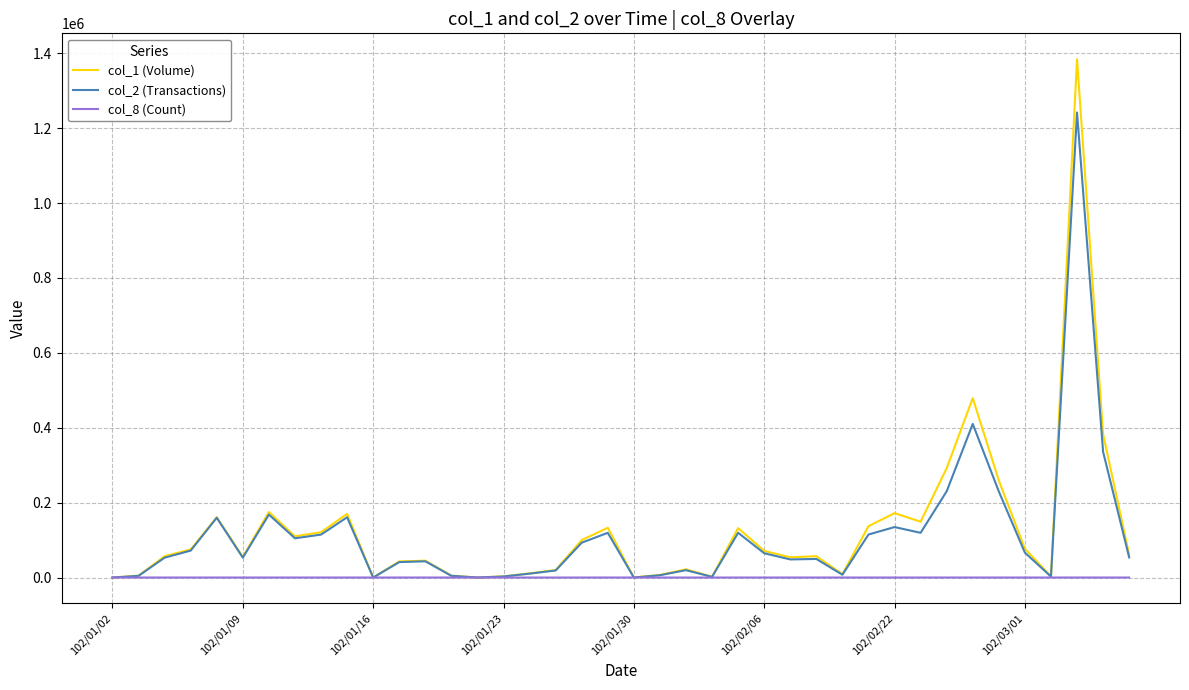

What is the greatest value displayed?

1384000